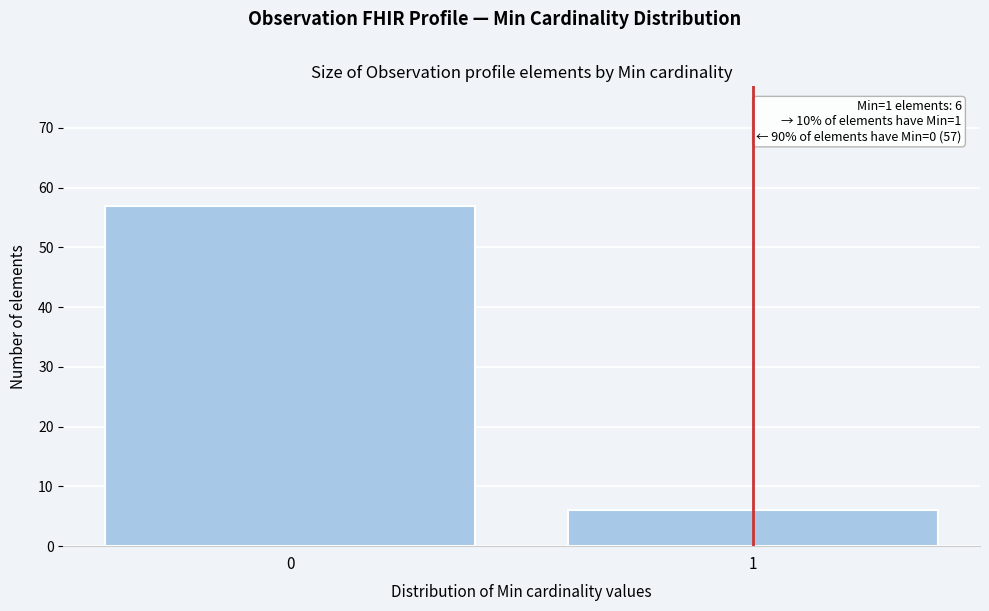

Reading left to right, list all the values displayed in this chart.

0=57	1=6